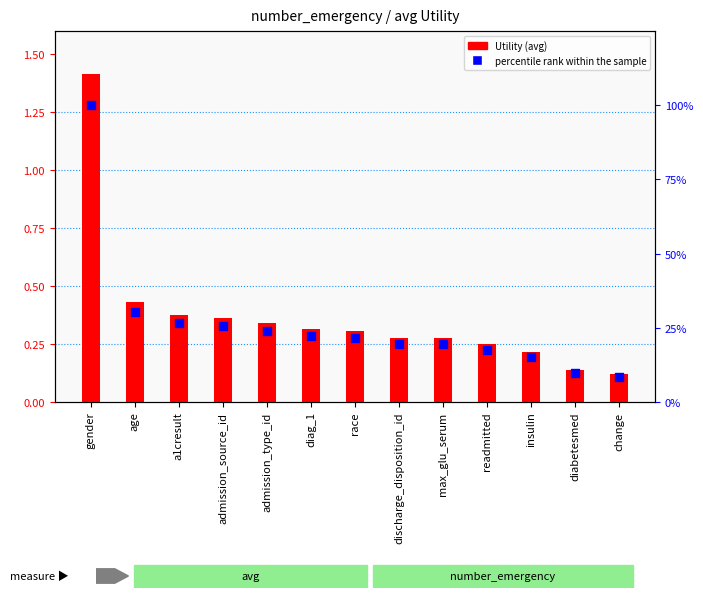

At how many categories does at least one series exceed 99?

1